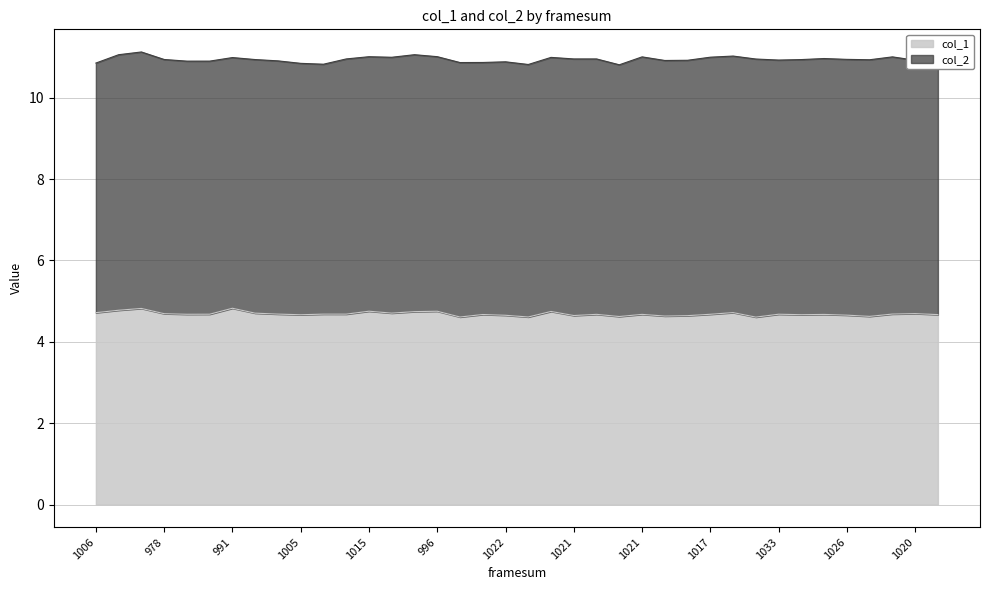

What is the sum of the values at 1006 and 1006?

9.4